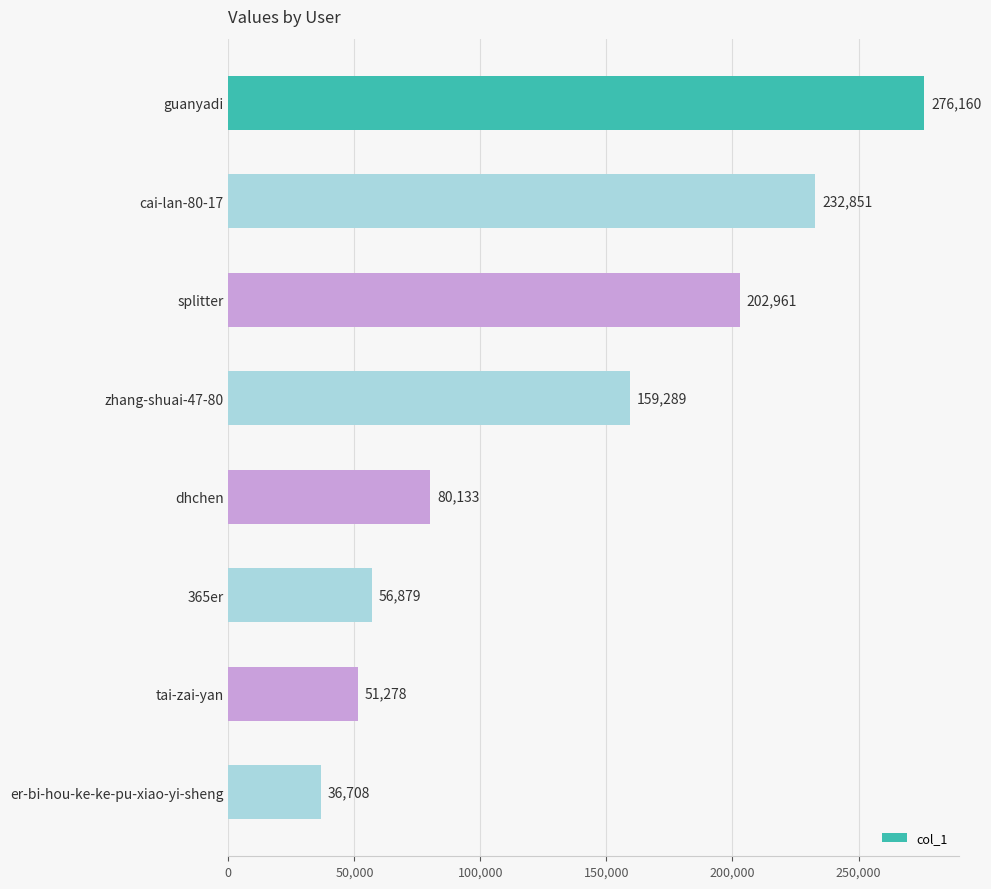

What is the ratio of the value at cai-lan-80-17 to the value at tai-zai-yan?

4.5